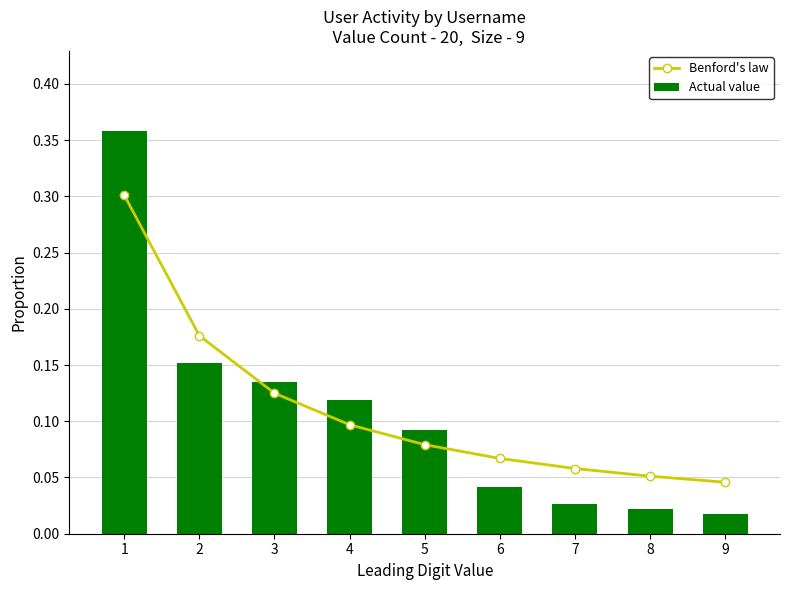

Rank the series at 8 from lowest to highest value.

Actual value, Benford's law